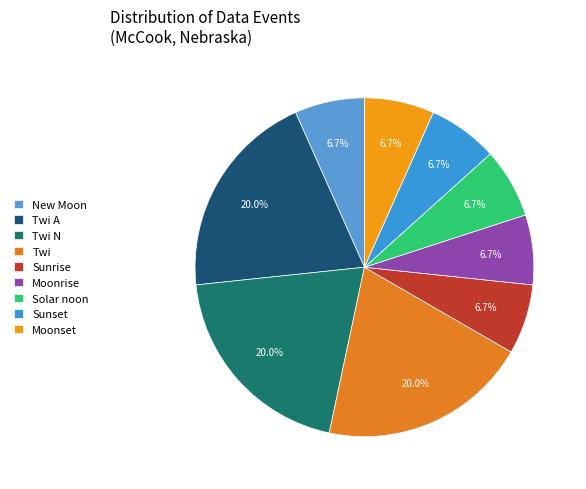

How many slices are in this pie chart?

9